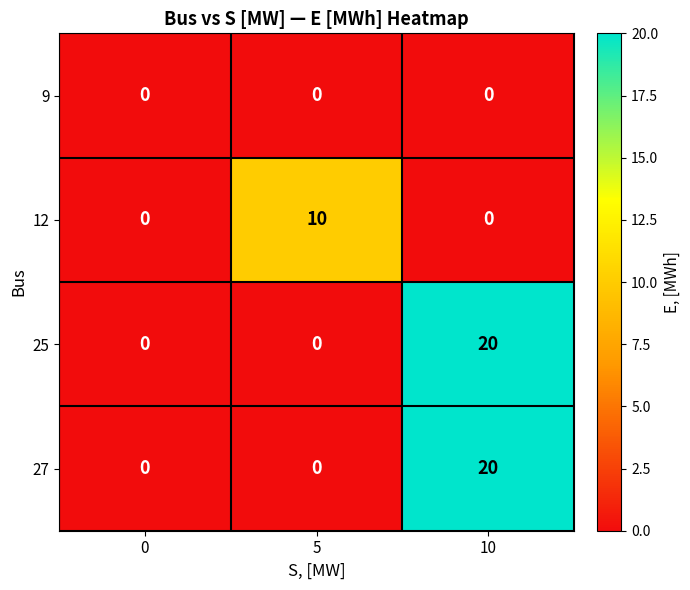

True or false: 27 has a value of 35 at 10.

False